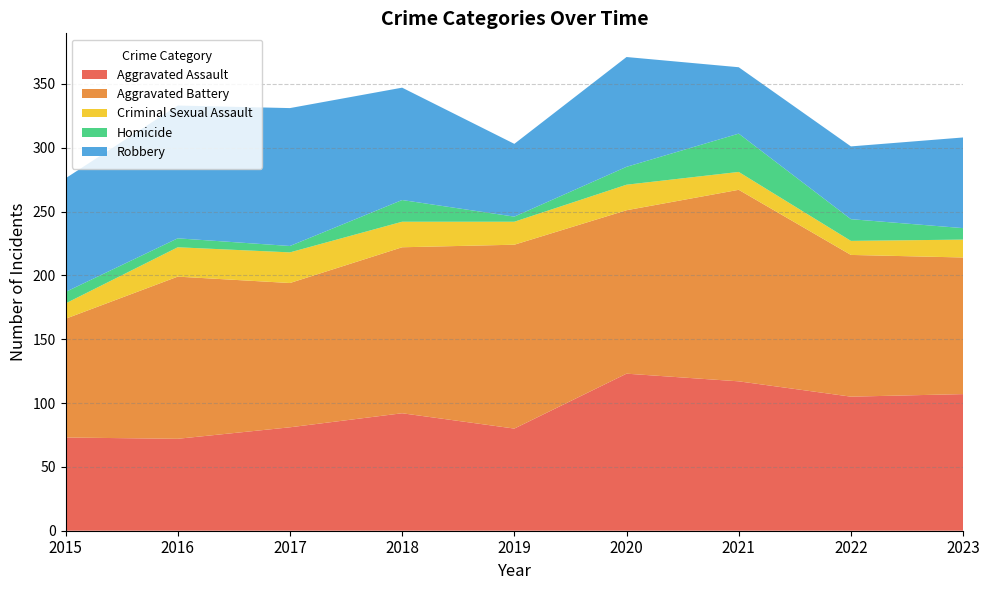

Reading left to right, list all the values displayed in this chart.

Aggravated Assault: 73	72	81	92	80	123	117	105	107
Aggravated Battery: 93	127	113	130	144	128	150	111	107
Criminal Sexual Assault: 12	23	24	20	18	20	14	11	14
Homicide: 9	7	5	17	4	14	30	17	9
Robbery: 89	104	108	88	57	86	52	57	71